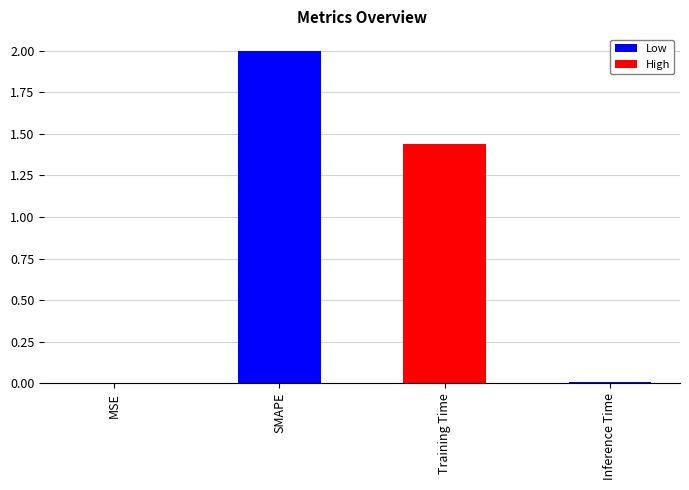

True or false: the data shows 0.0 at MSE.

True